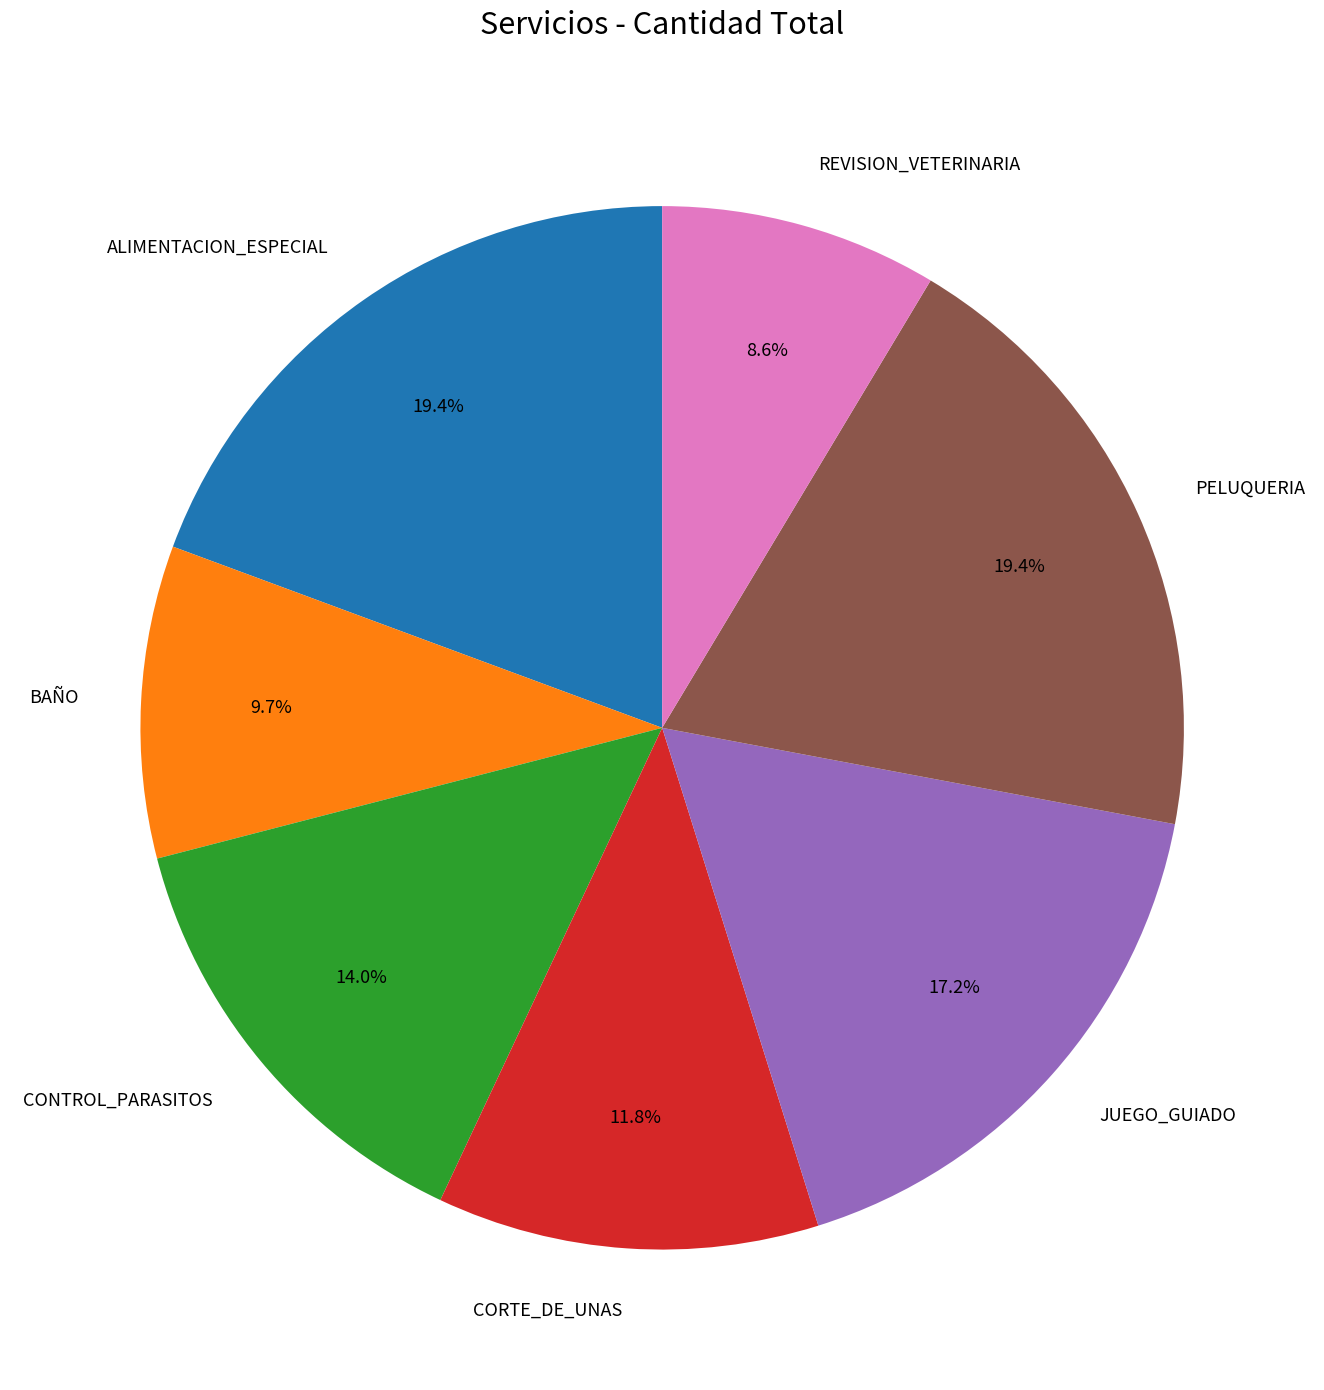

What is the smallest slice in the pie chart?

REVISION_VETERINARIA